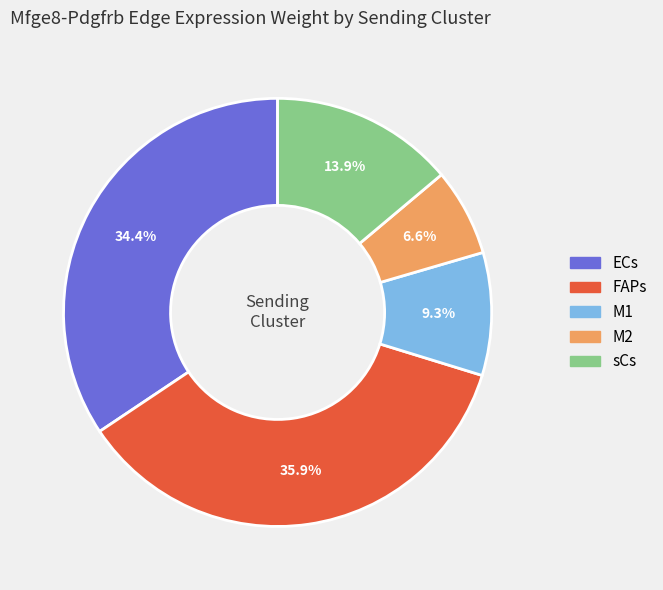

Do ECs and M1 together represent more than half of the pie?

No